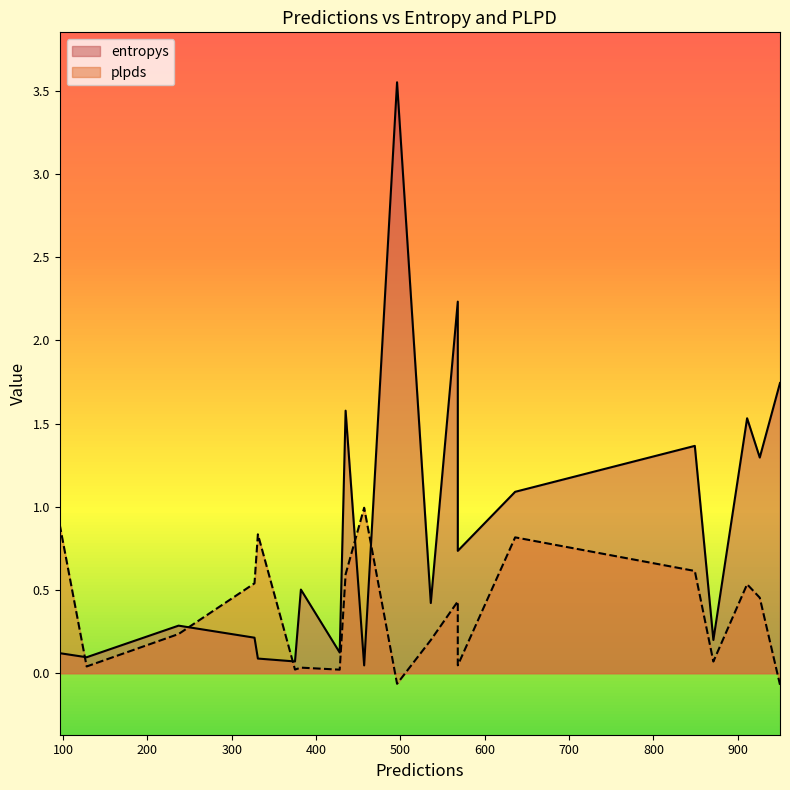

True or false: entropys has more than 2 interior local peaks.

True